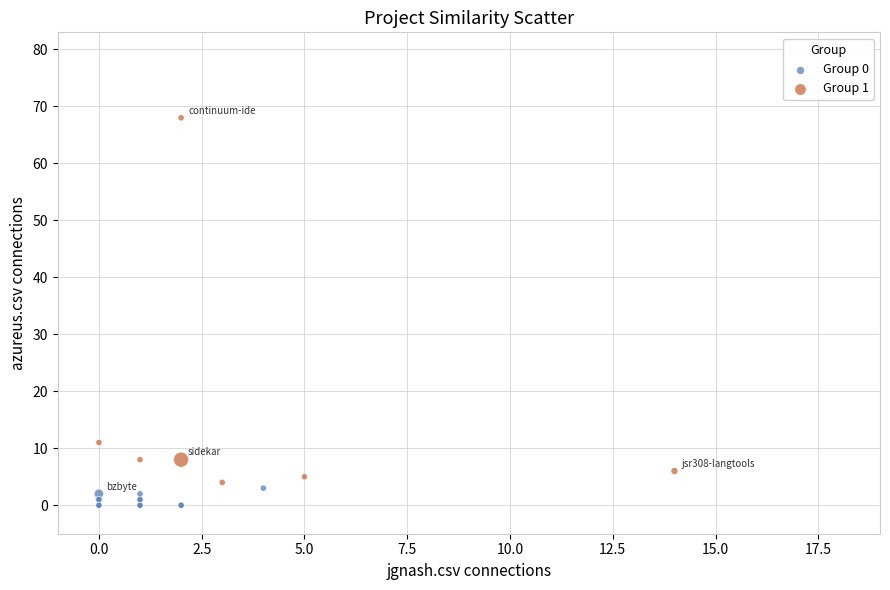

What are all the series names shown in the legend?

Group 0, Group 1